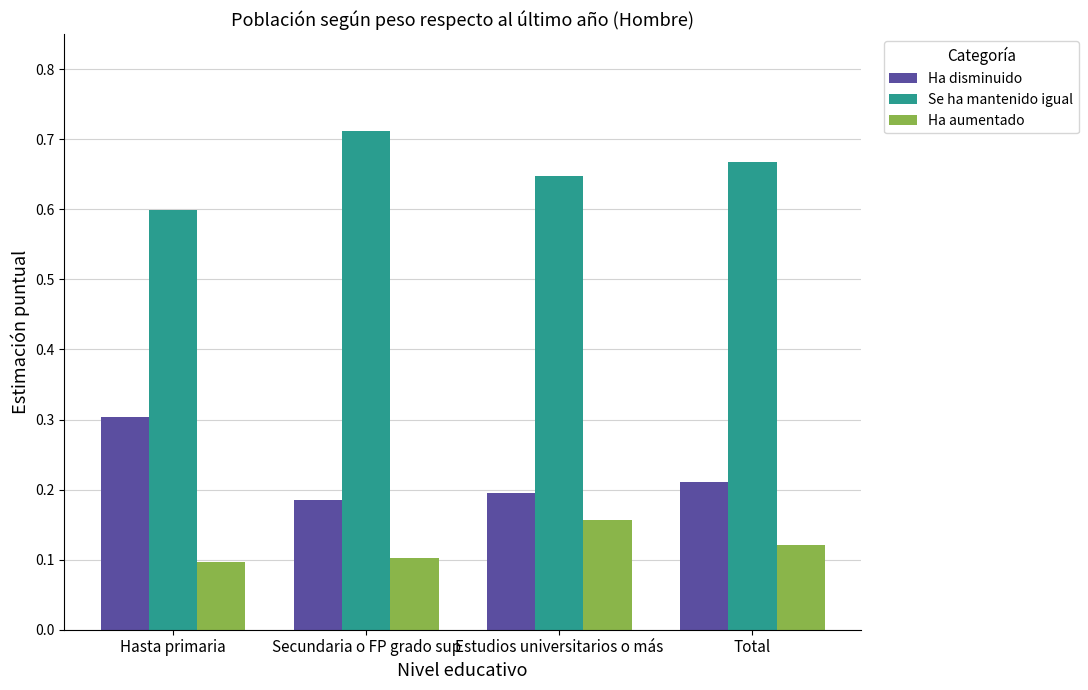

Are the bars grouped side by side (vs. stacked)?

Yes